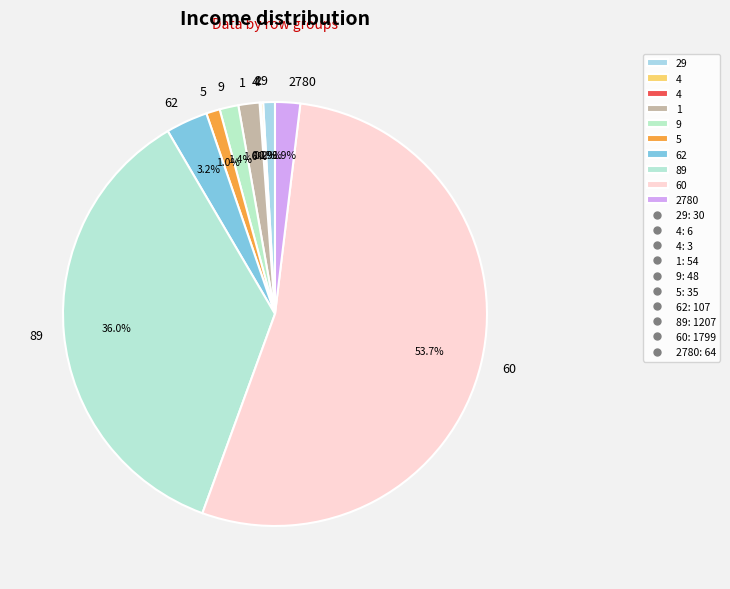

What is the largest slice in the pie chart?

60